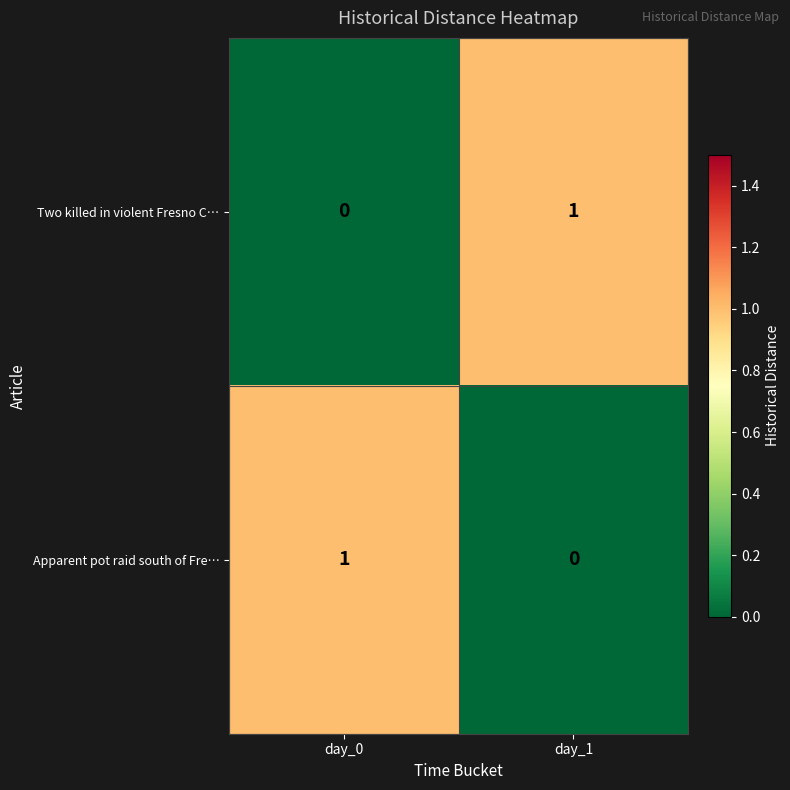

The Apparent pot raid south of Fre… series shows 0 at day_0. True or false?

False